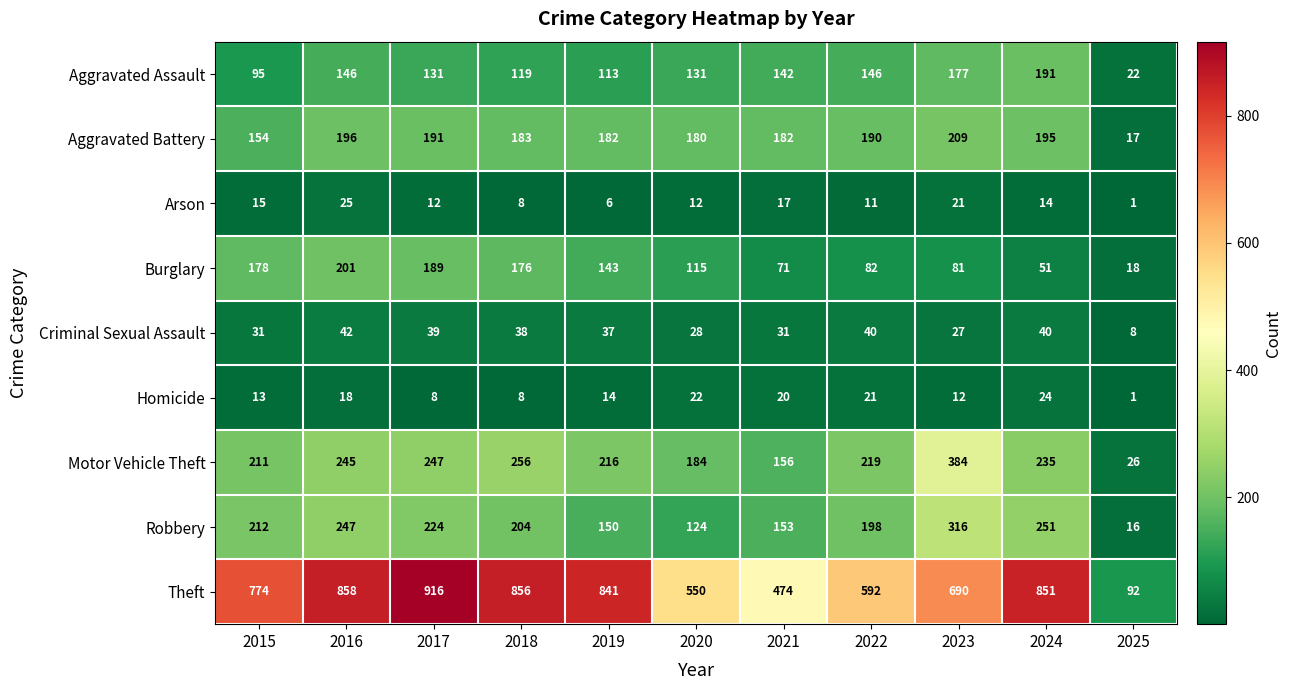

At which label is Robbery closest to 166?

2021